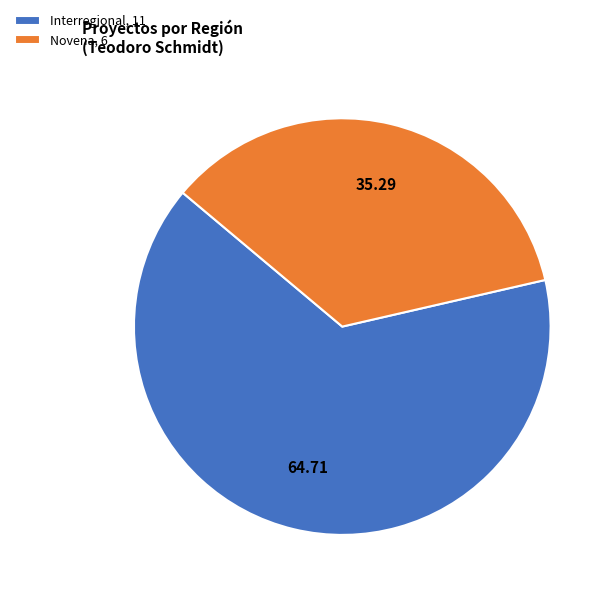

Count the number of slices in the pie.

2